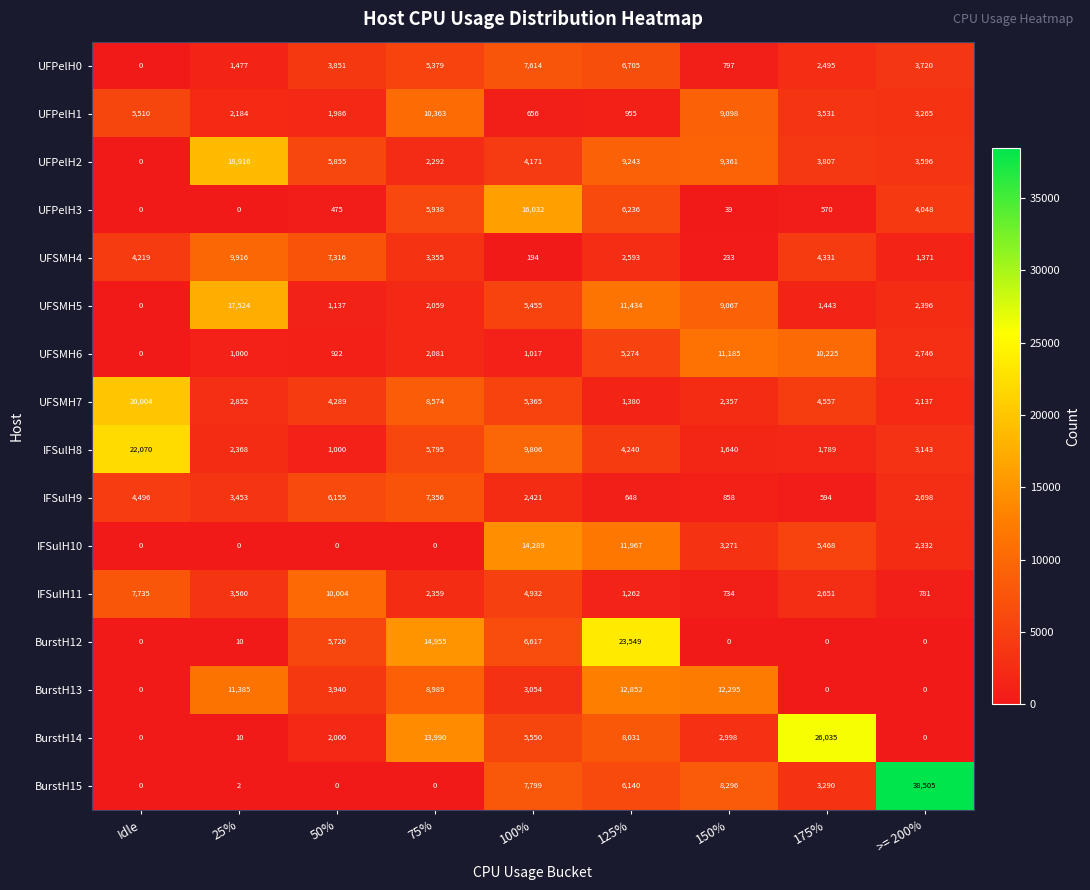

The value of BurstH12 at Idle is -12706. True or false?

False